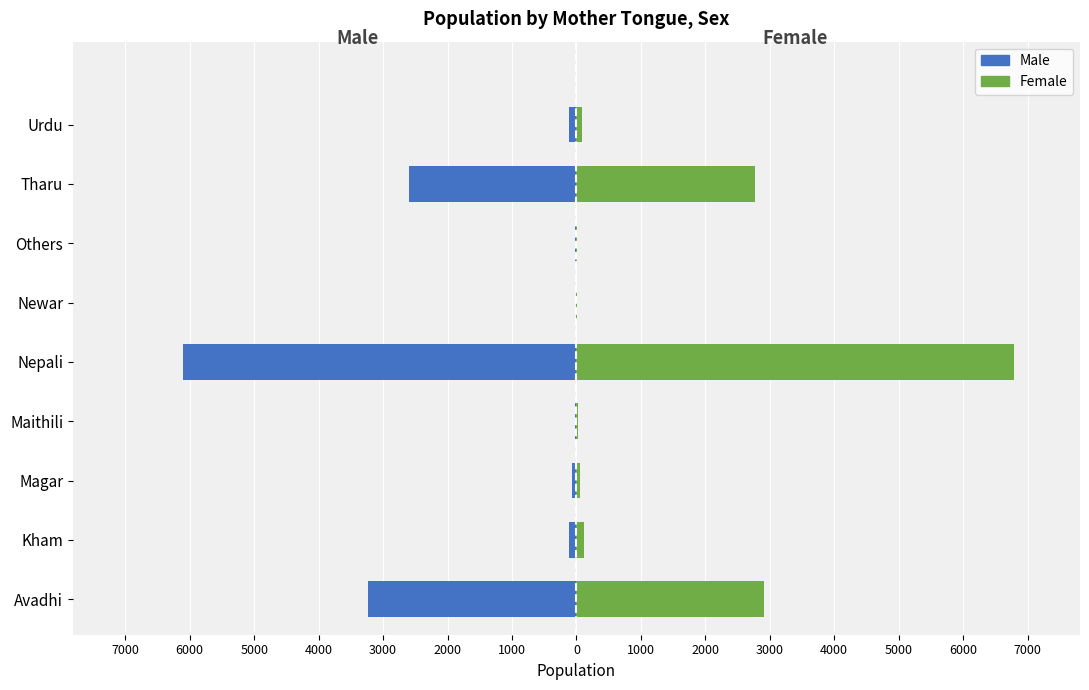

Is it true that Male equals -112 at Magar?

False